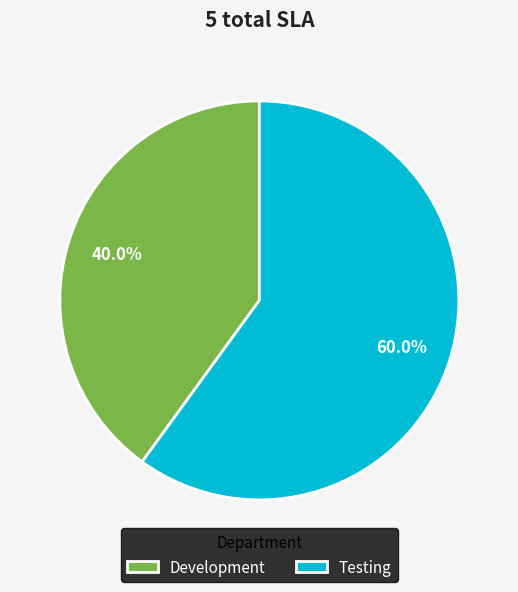

To the nearest percent, what is the difference between the Development and Testing slice percentages?

20%